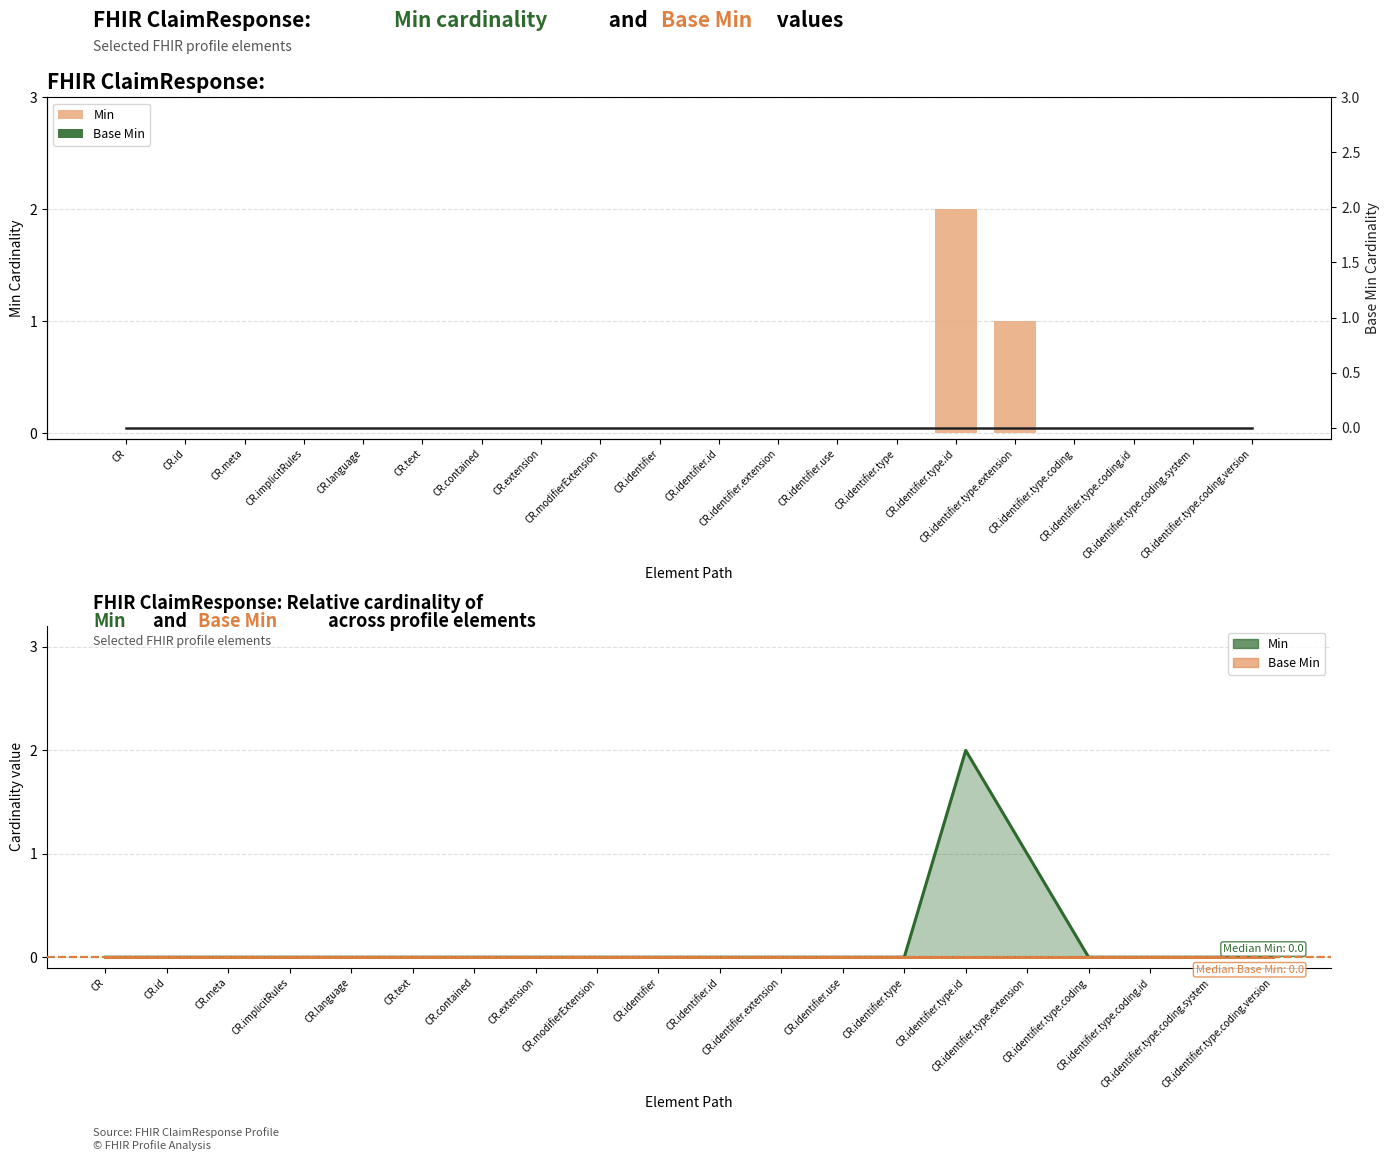

What is the difference between the maximum and second lowest values in the Min (line) series?

2